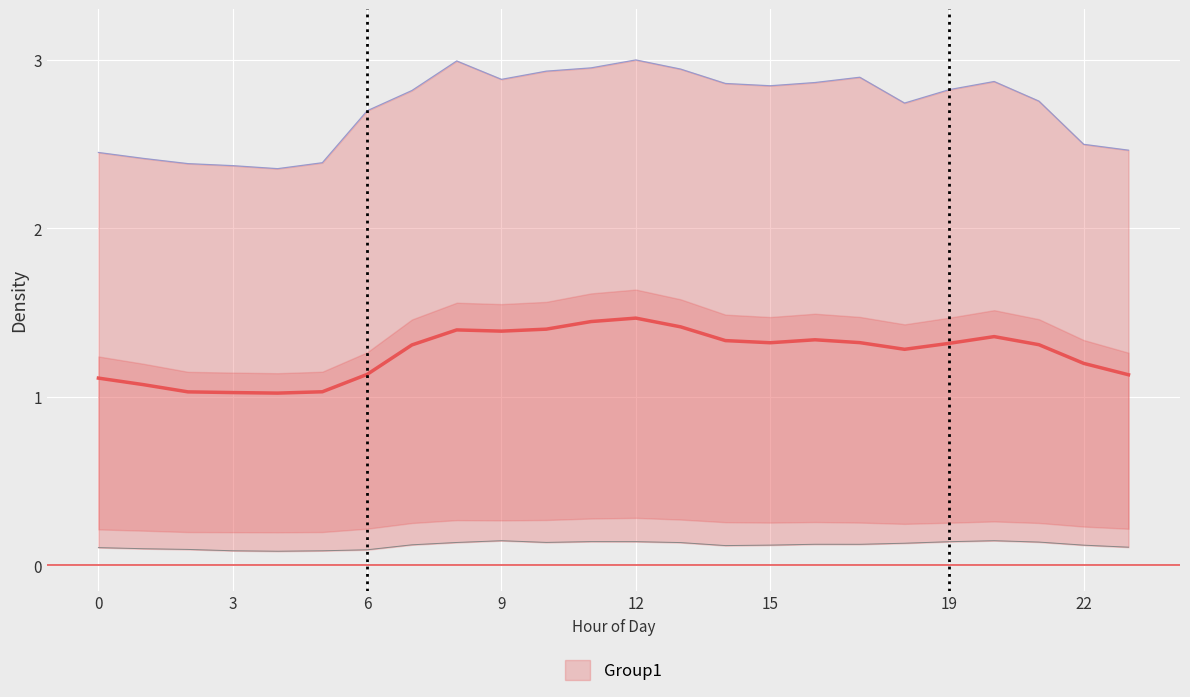

True or false: Bus38 and Bus17 intersect in this chart.

False